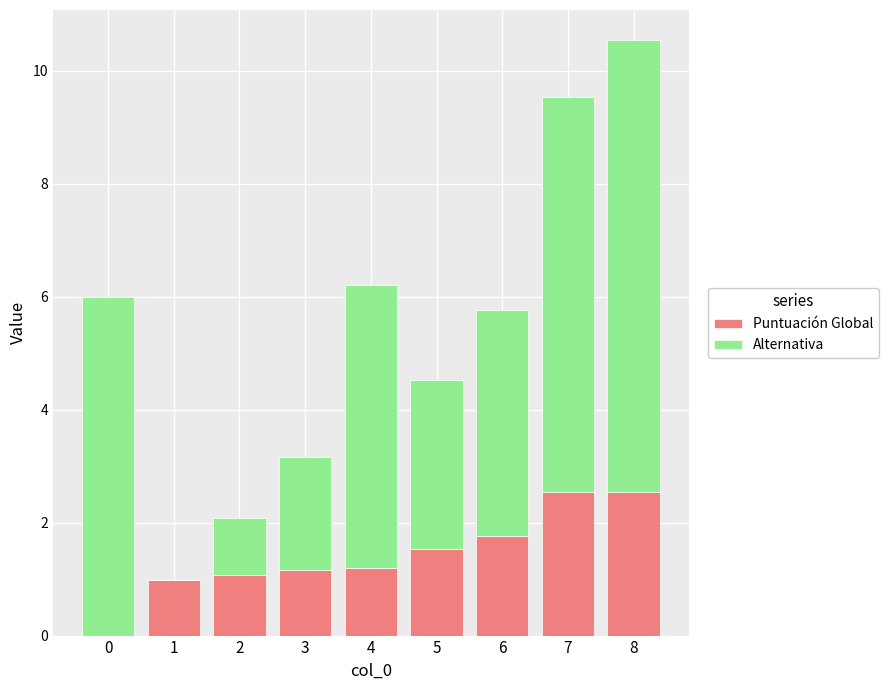

Is it true that Puntuación Global equals 3.6 at 8?

False